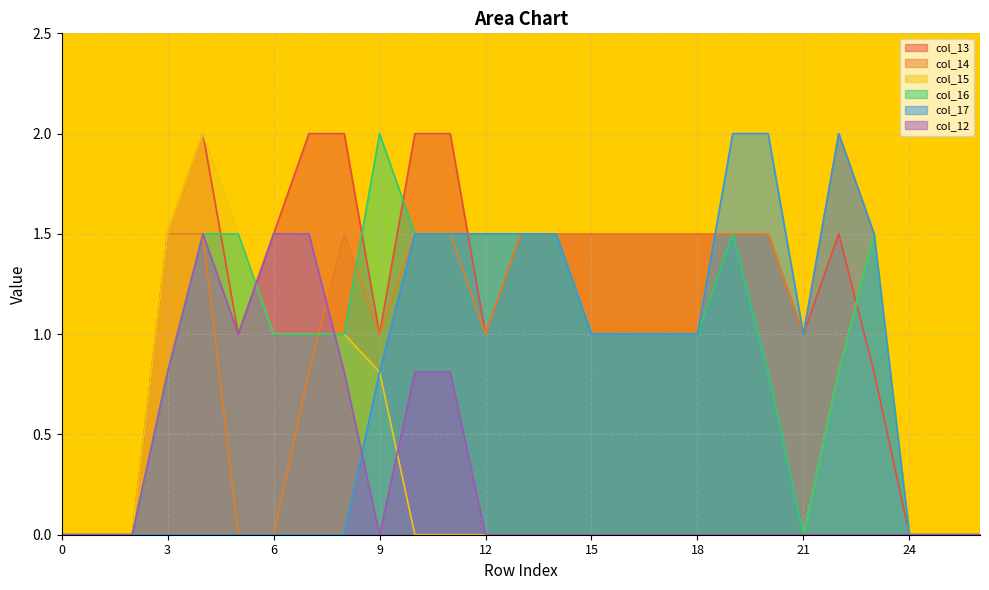

The value of col_12 at 15 is 0.5. True or false?

False